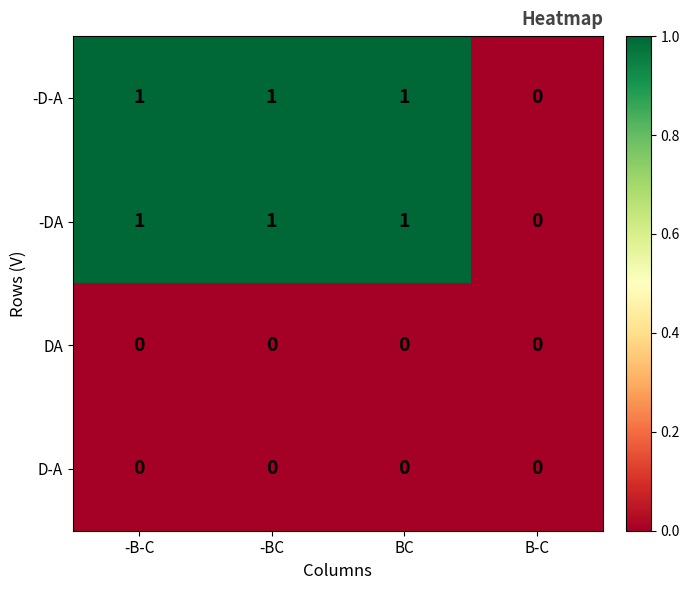

What is the total value across all series at BC?

2